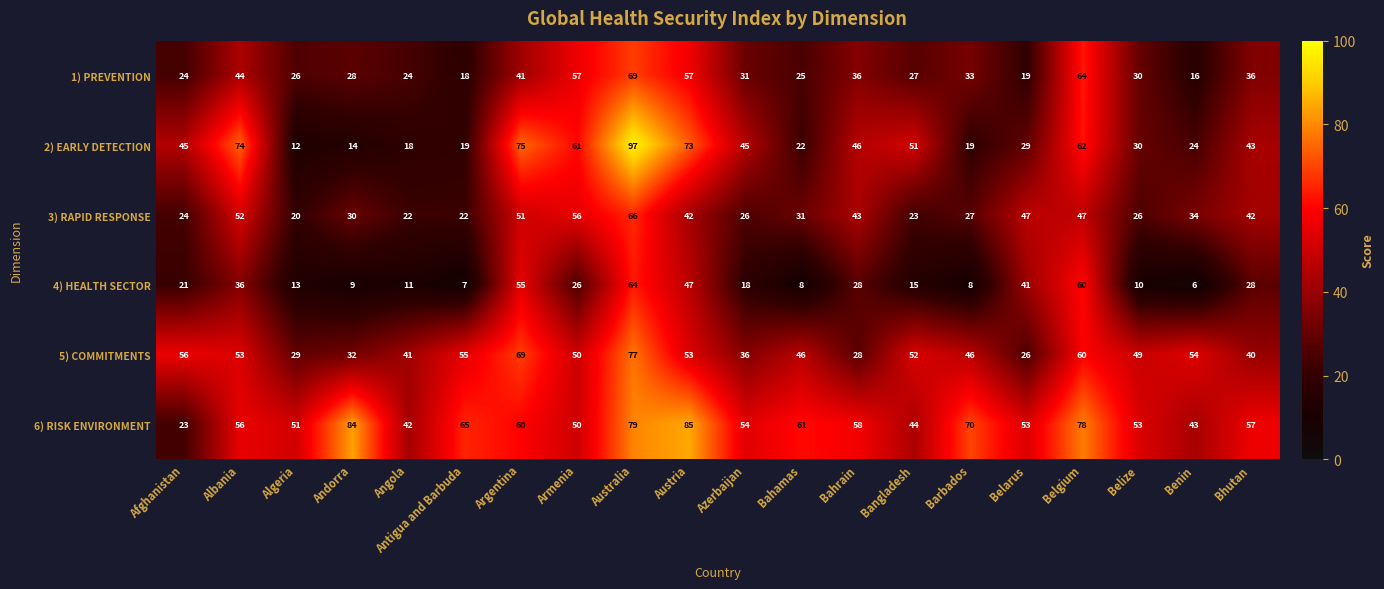

Which category has the highest value in the 1) PREVENTION series?

Australia